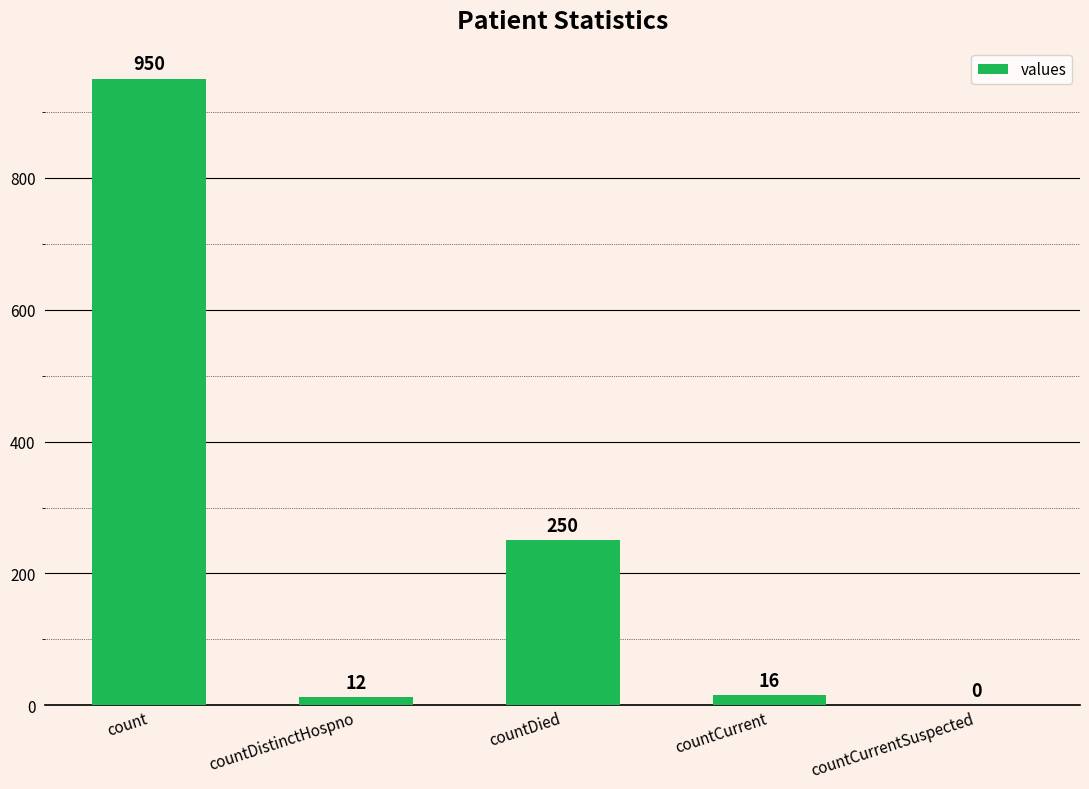

True or false: the data shows 12 at countDistinctHospno.

True